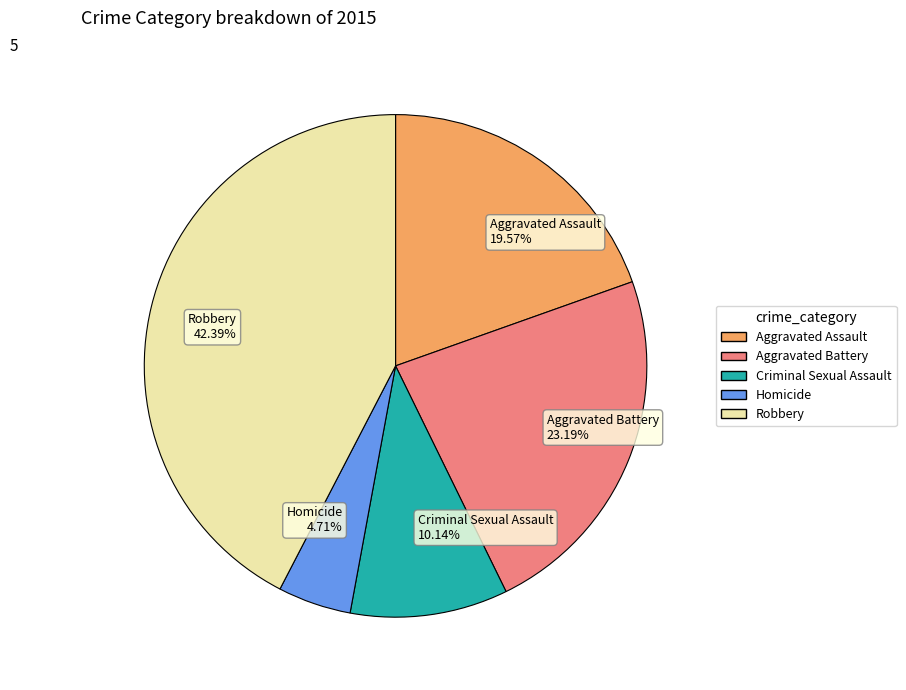

To the nearest percent, what is the difference between the largest and smallest slice percentages?

38%